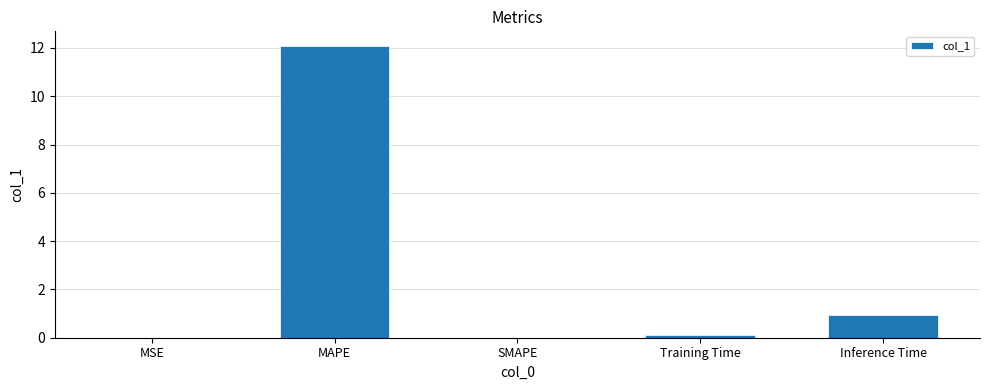

What is the change in value from MAPE to Training Time?

-12.0